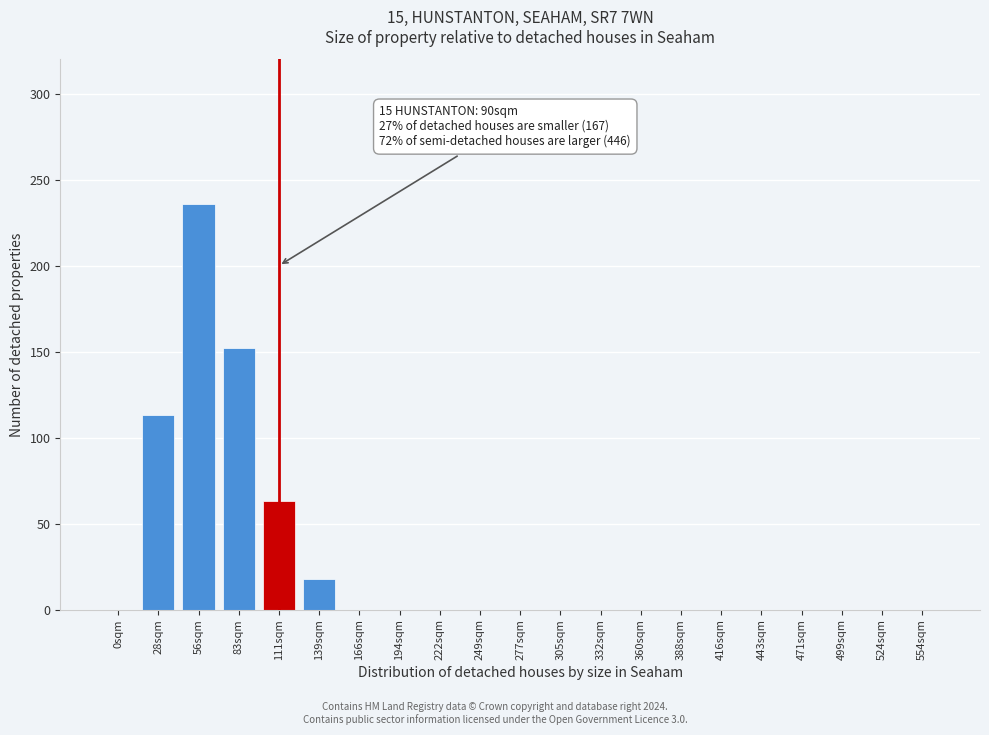

Reading right to left, transcribe all the data shown in this chart.

554sqm=0	524sqm=0	499sqm=0	471sqm=0	443sqm=0	416sqm=0	388sqm=0	360sqm=0	332sqm=0	305sqm=0	277sqm=0	249sqm=0	222sqm=0	194sqm=0	166sqm=0	139sqm=18	111sqm=63	83sqm=152	56sqm=236	28sqm=113	0sqm=0